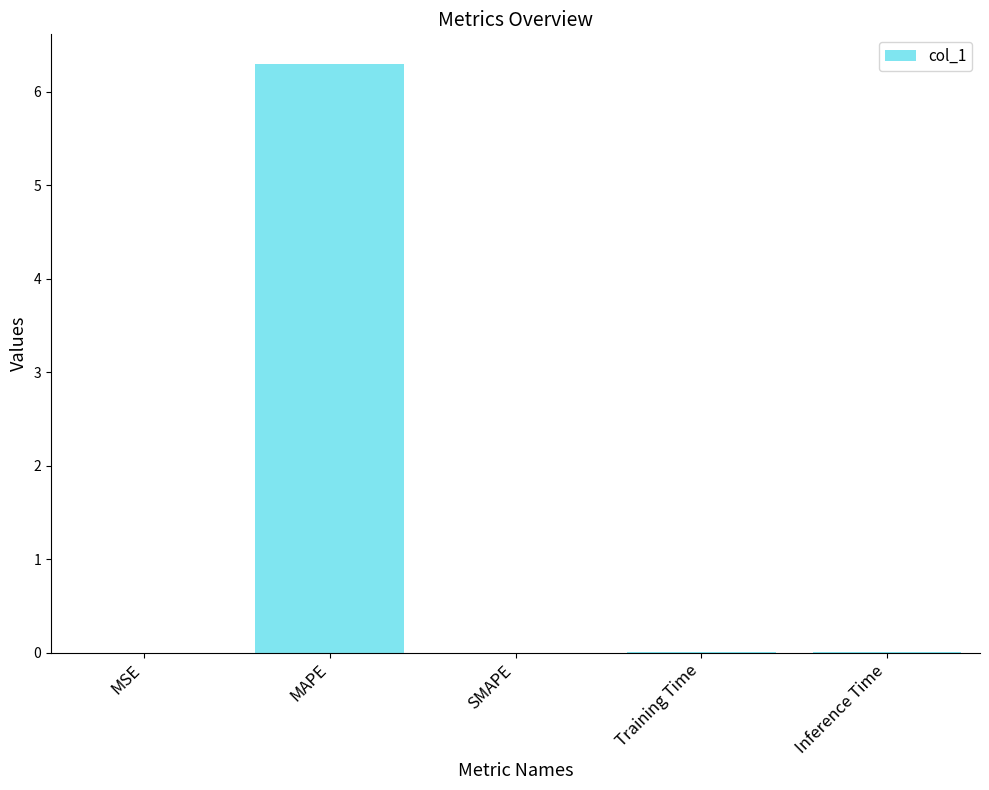

The value at MAPE is 10.3. True or false?

False